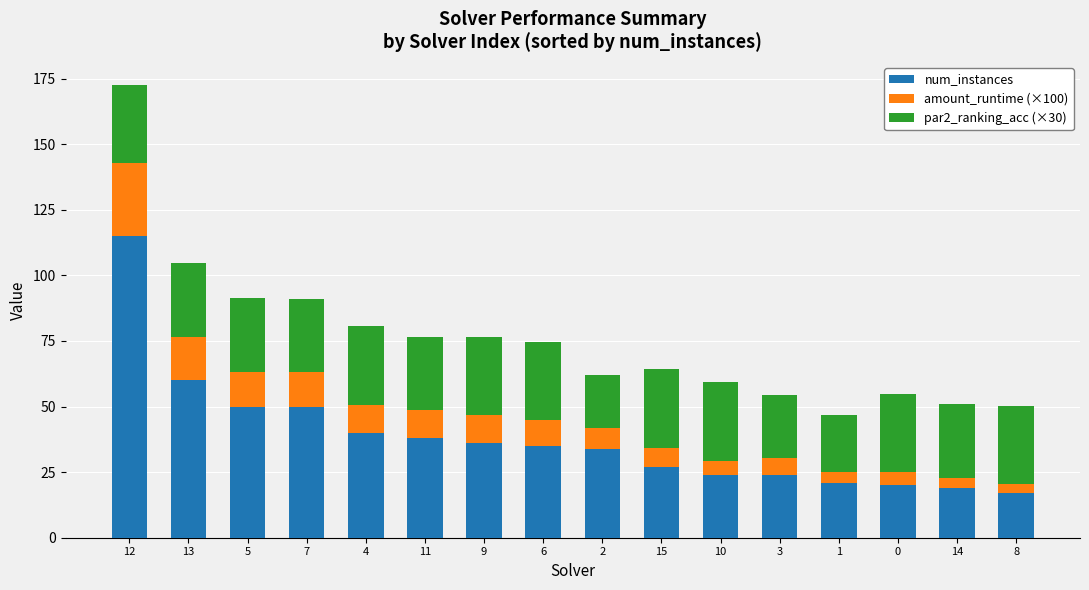

At which label does num_instances reach its peak?

12